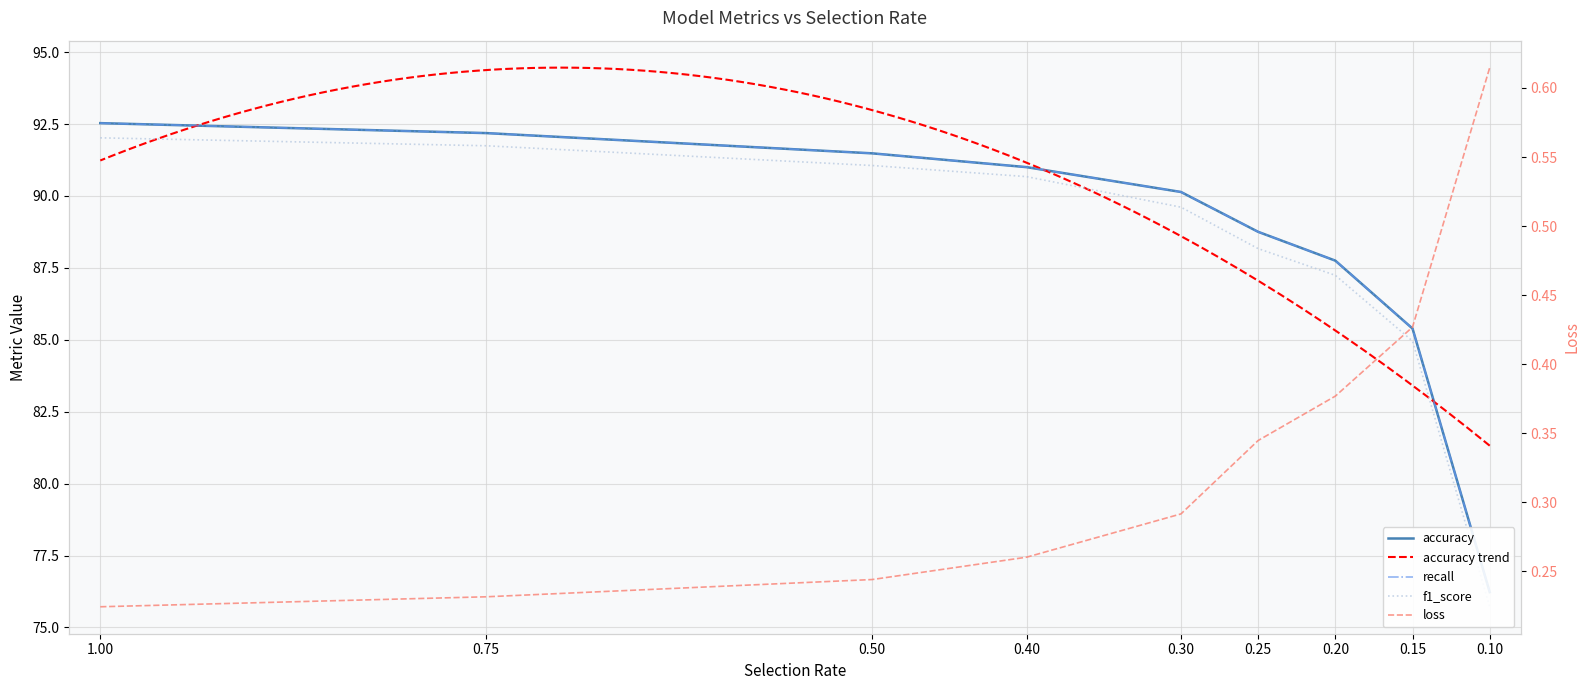

How many series are shown in this chart?

4